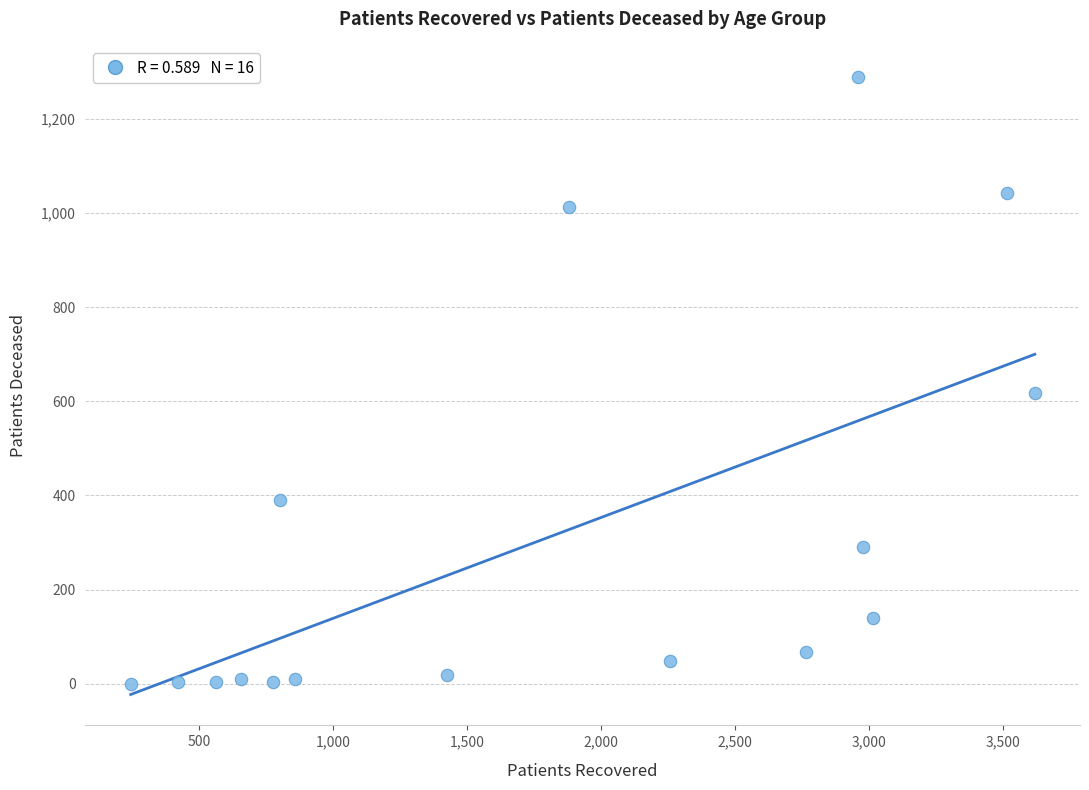

What Y value in the scatter plot is closest to 645?

618